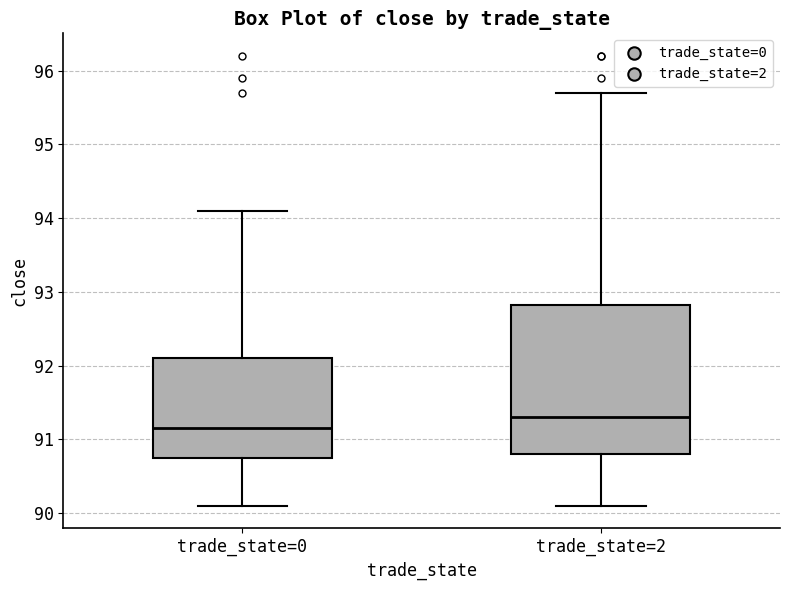

Reading left to right, read every box against the y-axis: the position of its median line, the range the box covers, and the ends of its whiskers. The values are not printed on the chart, so give them approximately, as read against the axis.

trade_state=0: median 91.2, box 90.8 to 92.1, whiskers 90.1 to 94.1
trade_state=2: median 91.3, box 90.8 to 92.8, whiskers 90.1 to 95.7